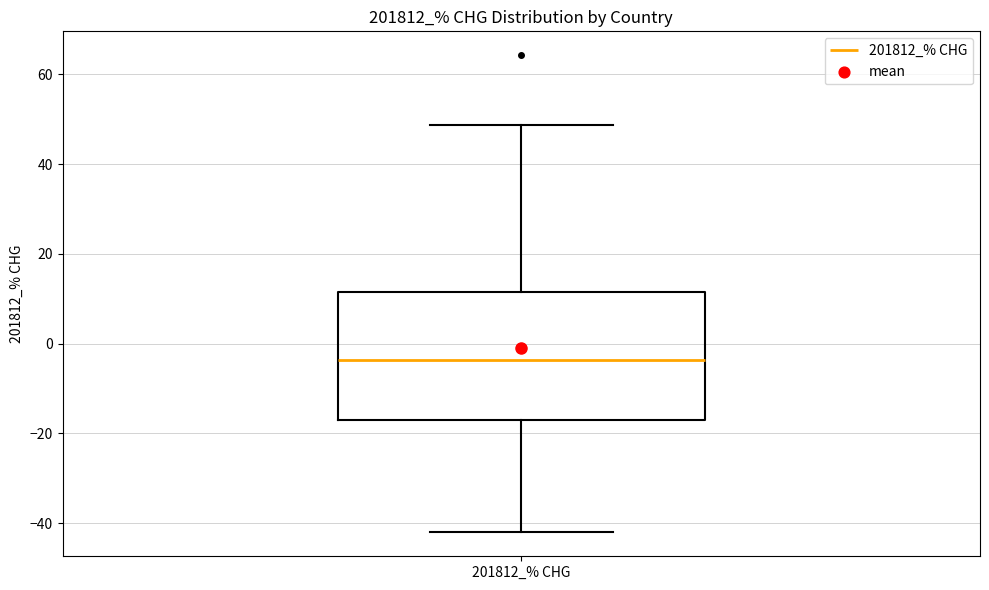

Where does the lower whisker of the box for 201812_% CHG end on the y-axis? The values are not printed on the chart, so give them approximately, as read against the axis.

-42